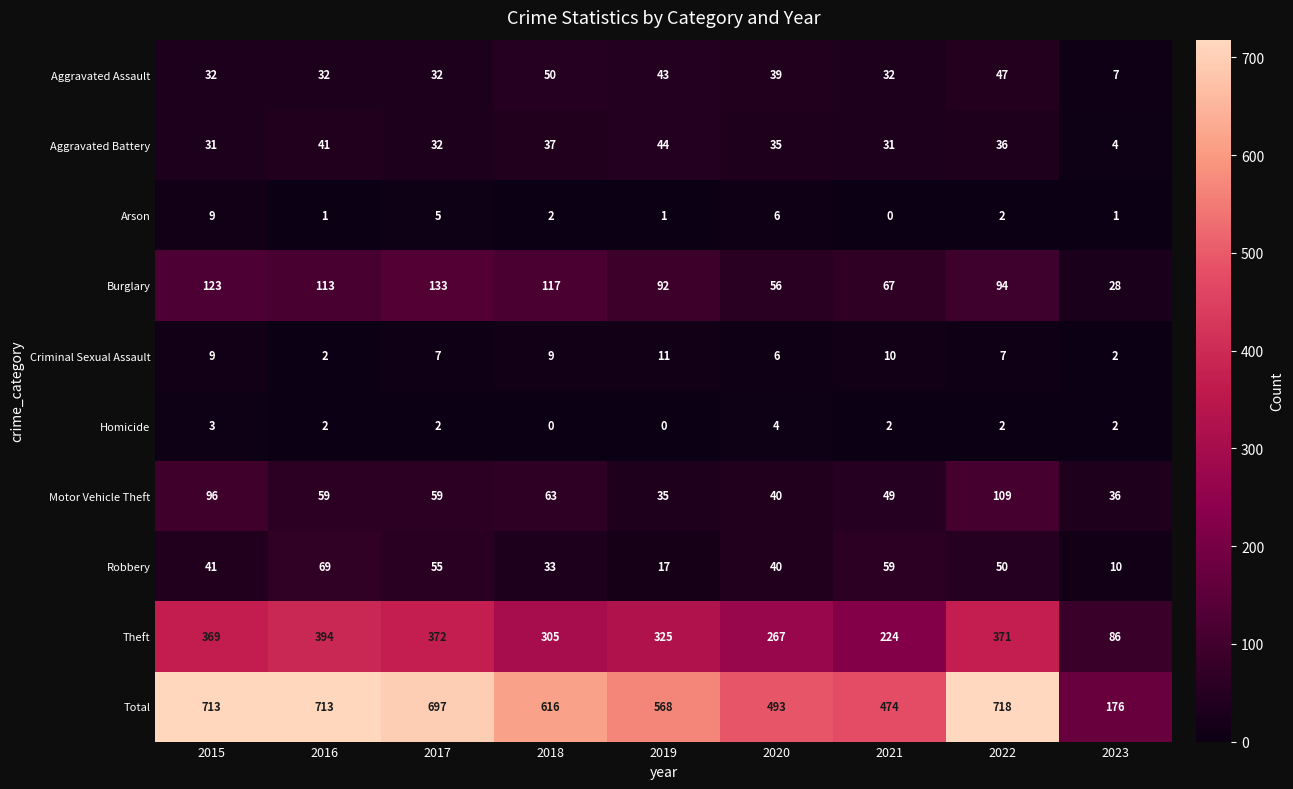

At which label does Aggravated Battery reach its peak?

2019